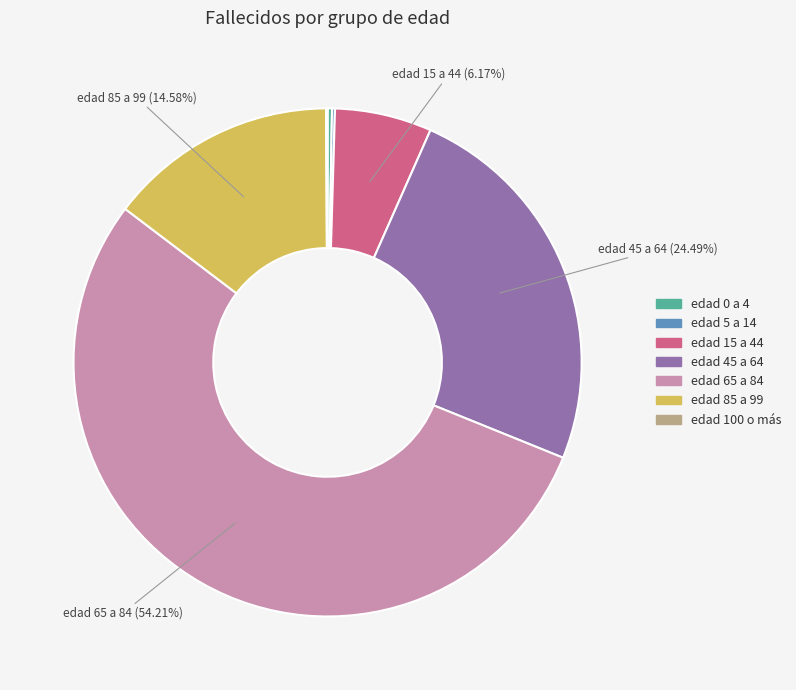

Between edad 85 a 99 and edad 65 a 84, which is larger?

edad 65 a 84